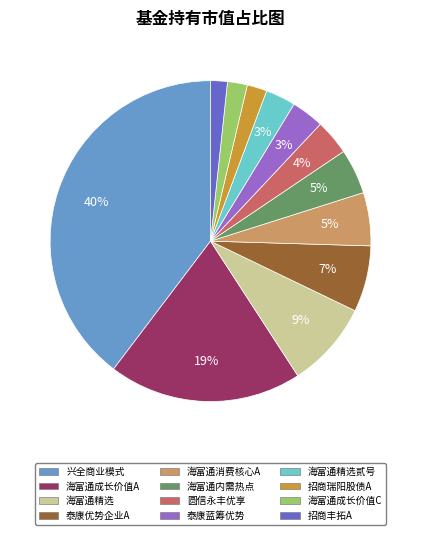

How many slices are in this pie chart?

12